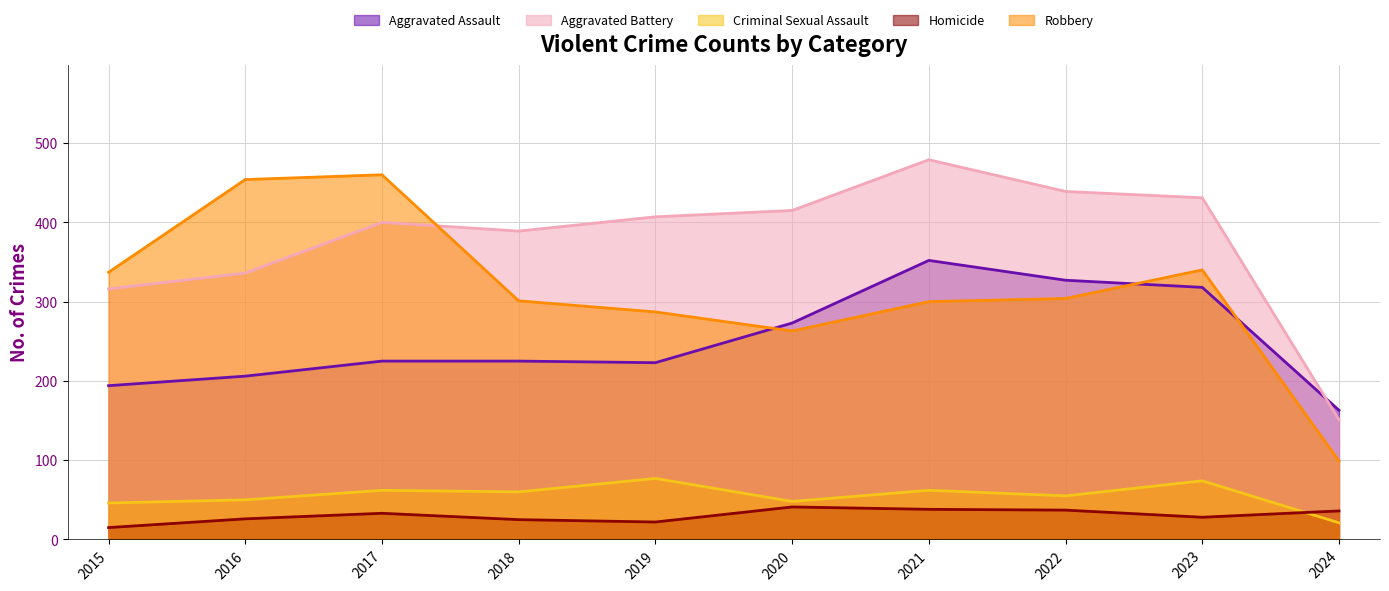

How many lines are shown in the chart?

5